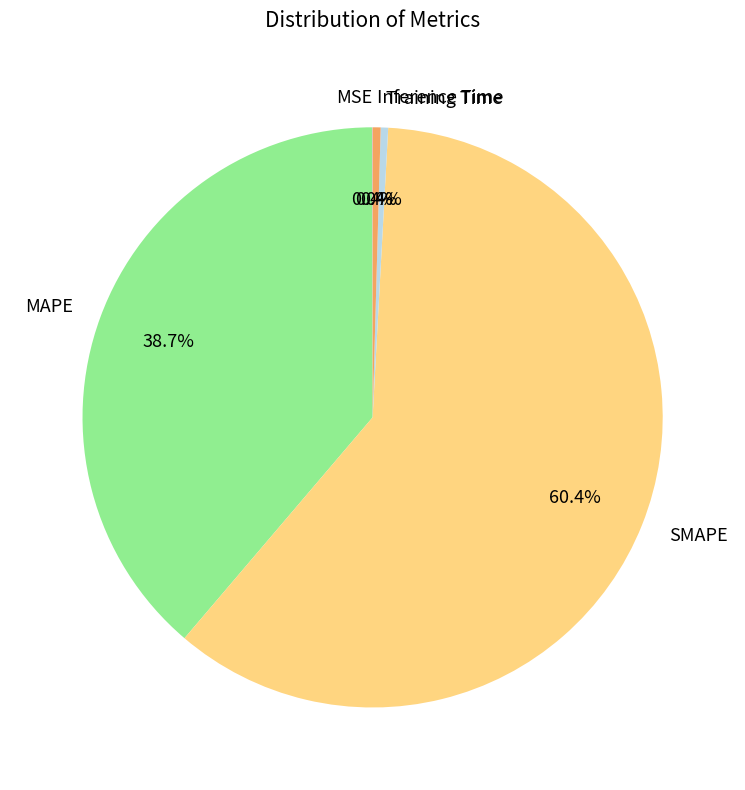

To the nearest percent, what is the difference between the largest and smallest slice percentages?

60%